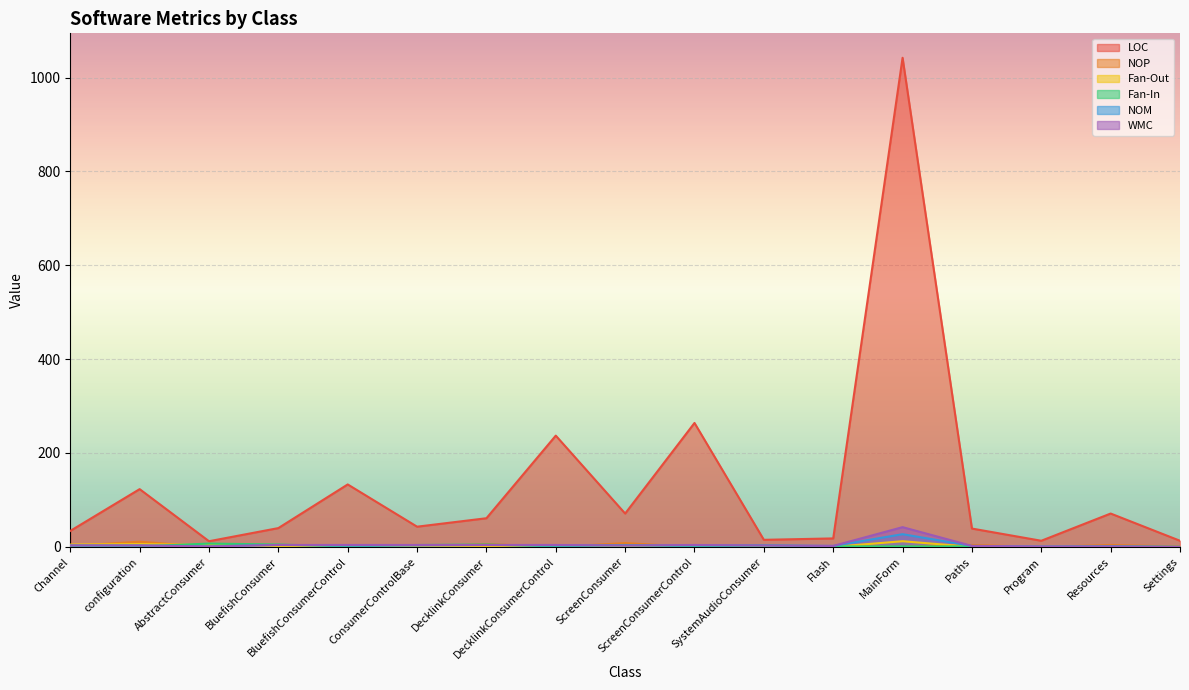

How many intersections are there between Fan-In and Fan-Out?

11